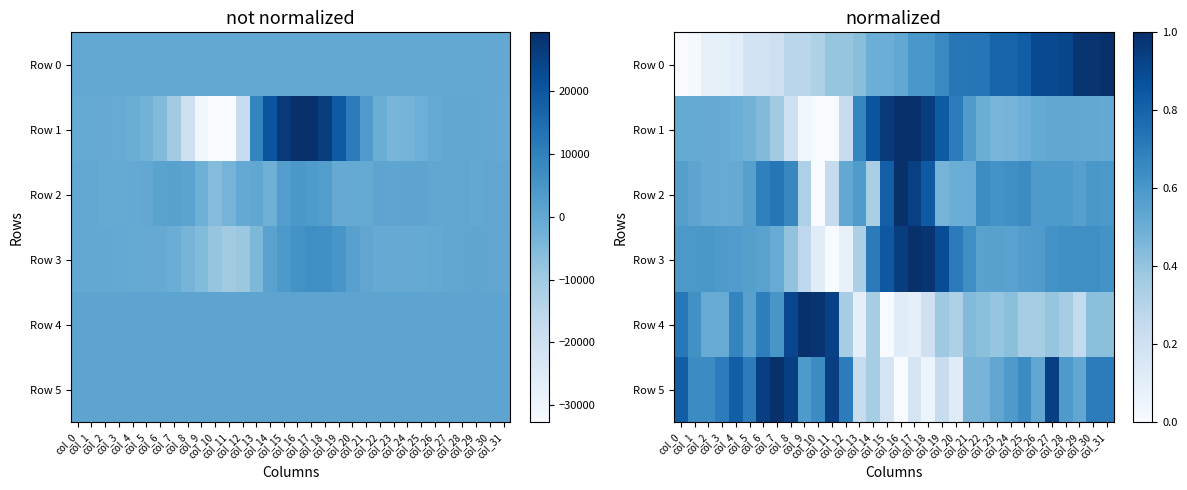

What is the difference between the maximum and minimum values in the Row 2 series?

1.0